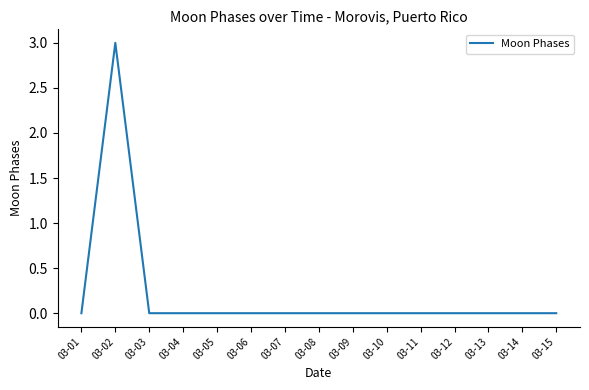

What is the difference between the maximum and minimum values?

3